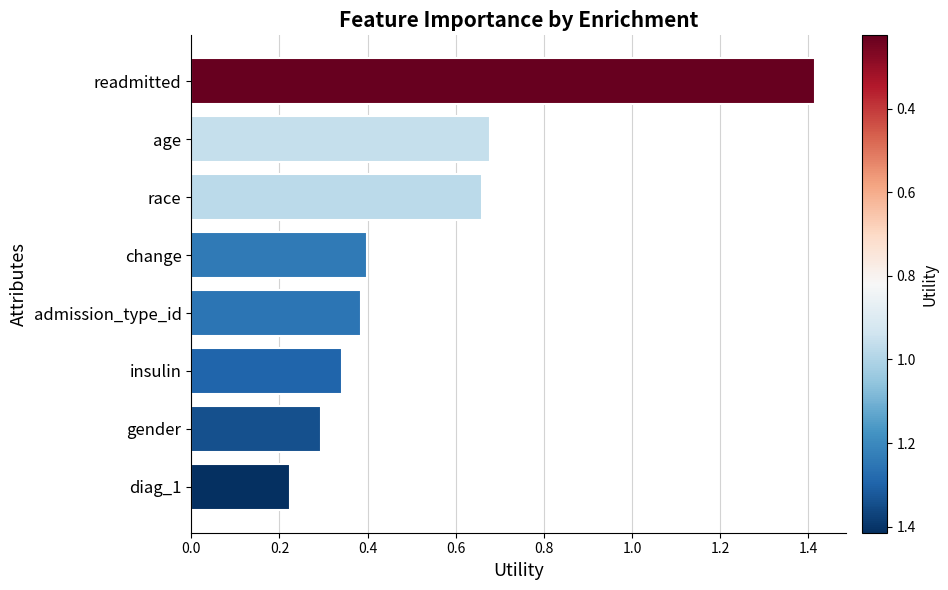

How many values are between 0 and 1?

7